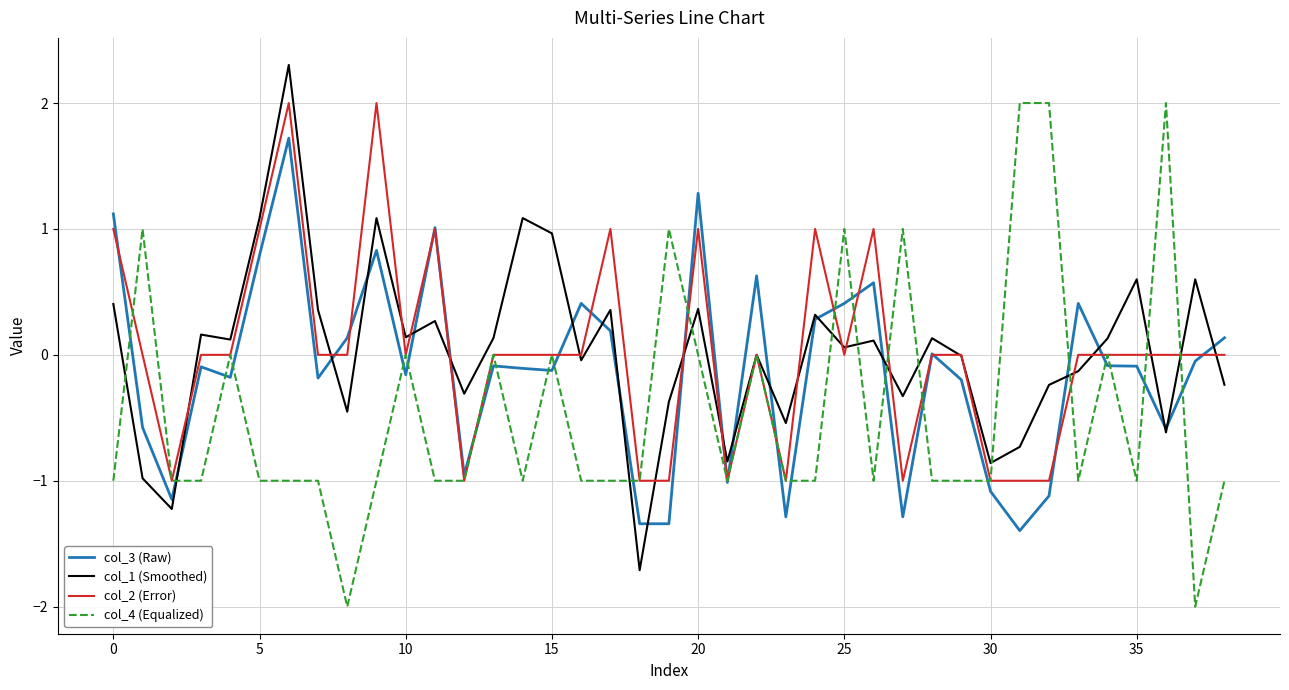

What is the greatest value displayed?

2.3